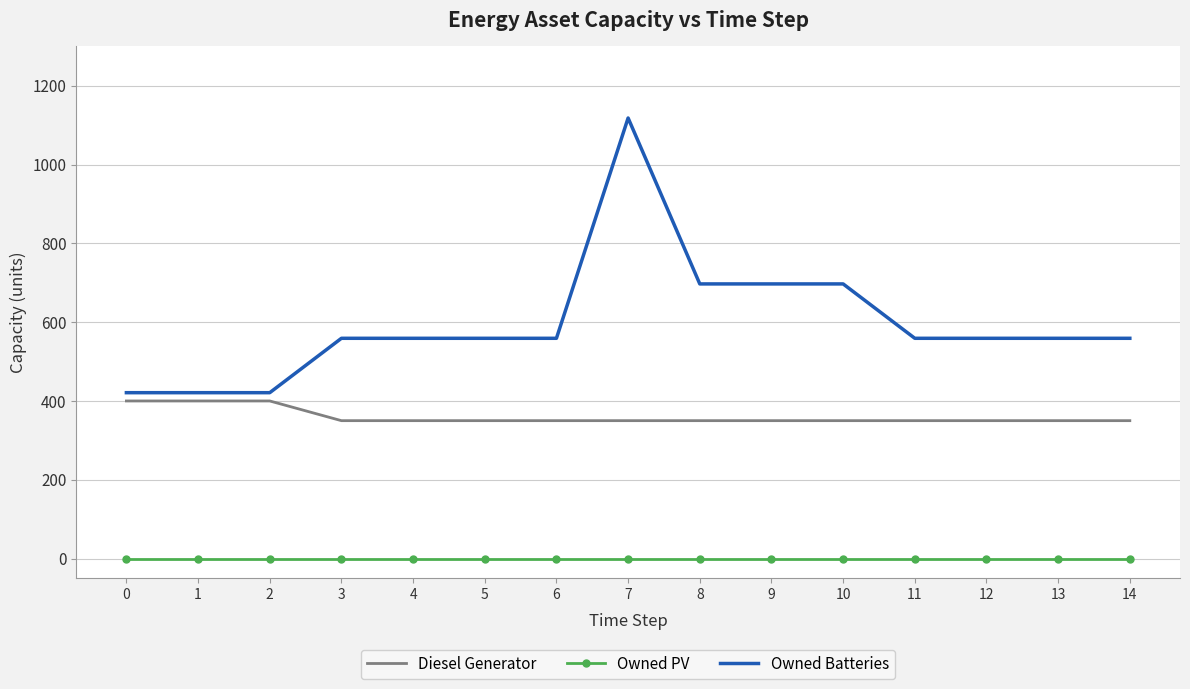

Reading left to right, extract all data points from this chart.

Diesel Generator: 0=400	1=400	2=400	3=350	4=350	5=350	6=350	7=350	8=350	9=350	10=350	11=350	12=350	13=350	14=350
Owned PV: 0=0	1=0	2=0	3=0	4=0	5=0	6=0	7=0	8=0	9=0	10=0	11=0	12=0	13=0	14=0
Owned Batteries: 0=421	1=421	2=421	3=559	4=559	5=559	6=559	7=1118	8=697	9=697	10=697	11=559	12=559	13=559	14=559